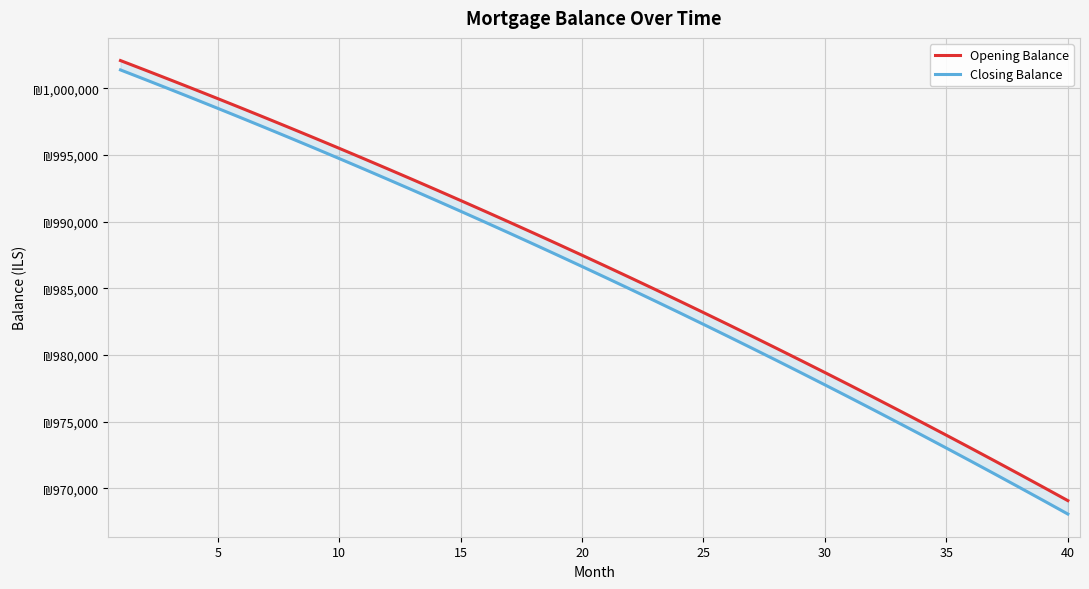

Is the value of Opening Balance at 11 greater than the value of Closing Balance at 10?

No